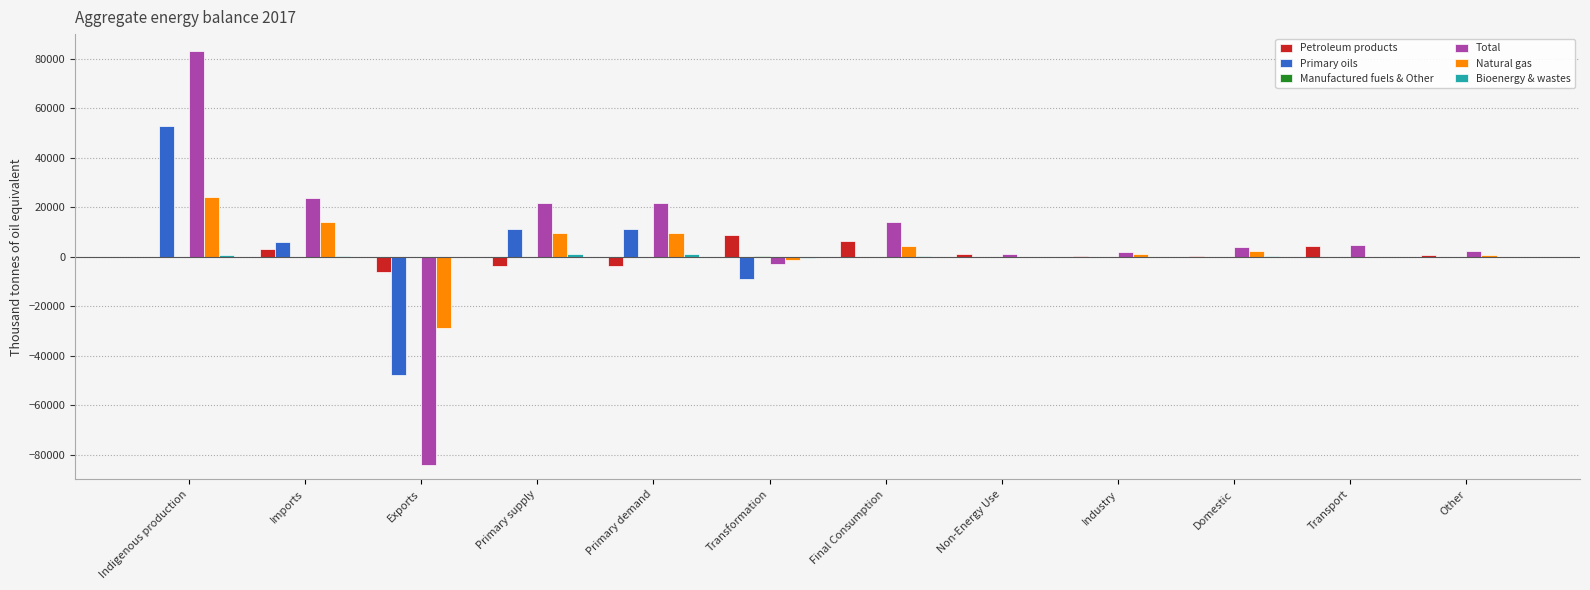

Is the value of Primary oils at Indigenous production greater than the value of Natural gas at Non-Energy Use?

Yes